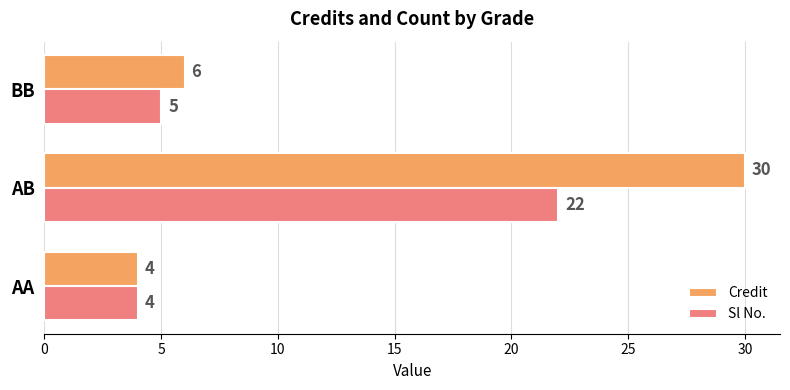

Which series has the largest range (max minus min)?

Credit